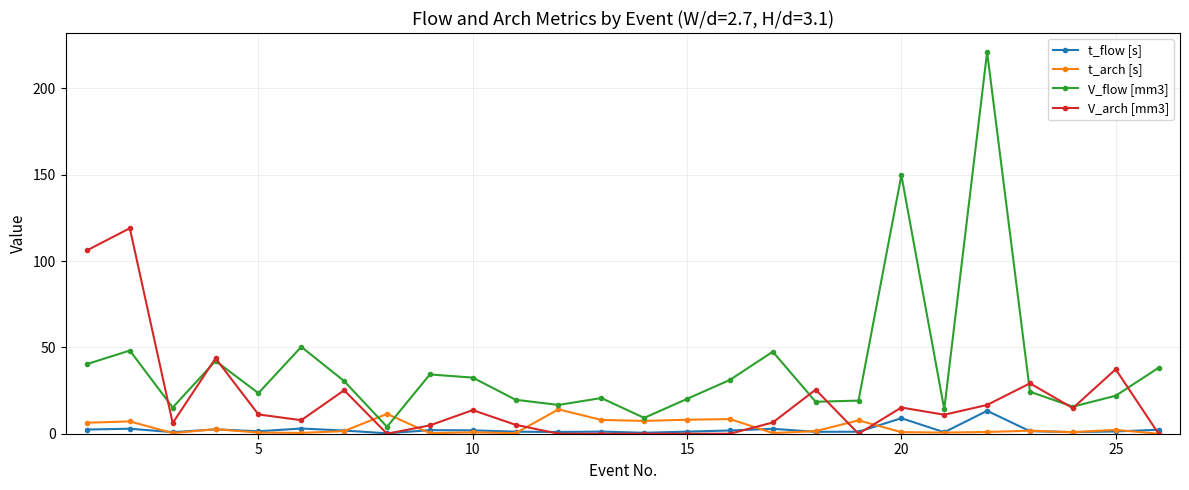

True or false: t_flow [s] has more than 1 points higher than both neighbors.

True